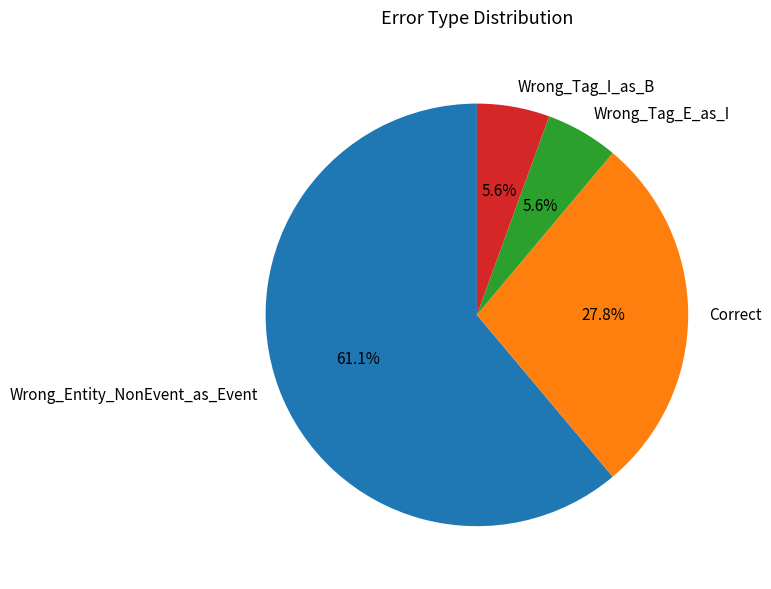

What percentage is the Wrong_Tag_I_as_B slice, to the nearest percent?

6%